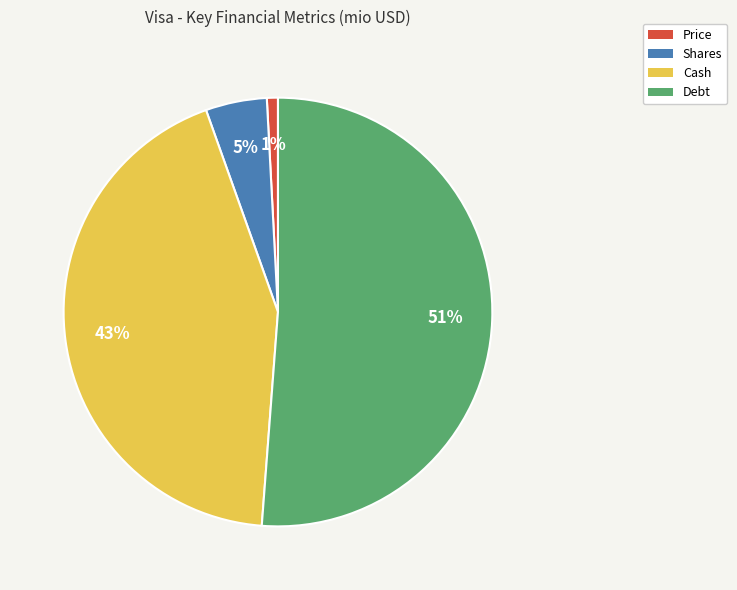

To the nearest percent, what is the average slice percentage?

25%